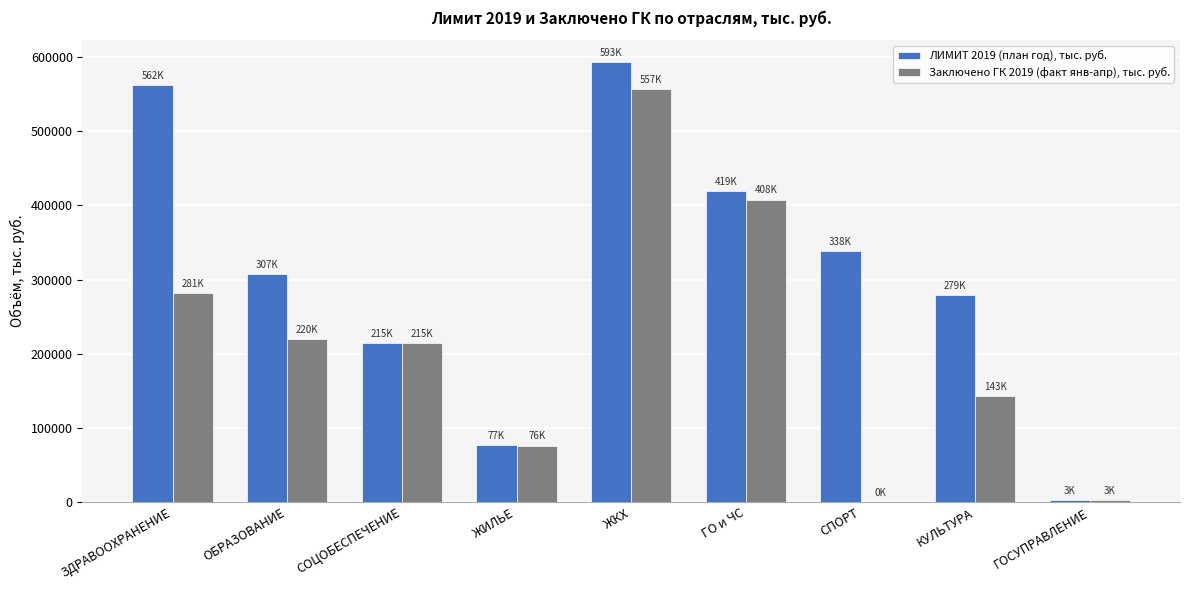

Does the chart contain stacked bars?

No